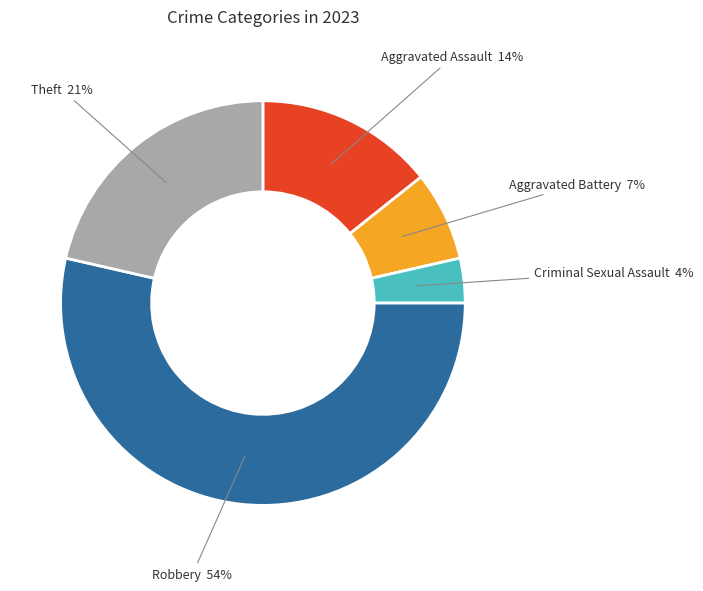

To the nearest percent, what is the difference between the largest and smallest slice percentages?

50%